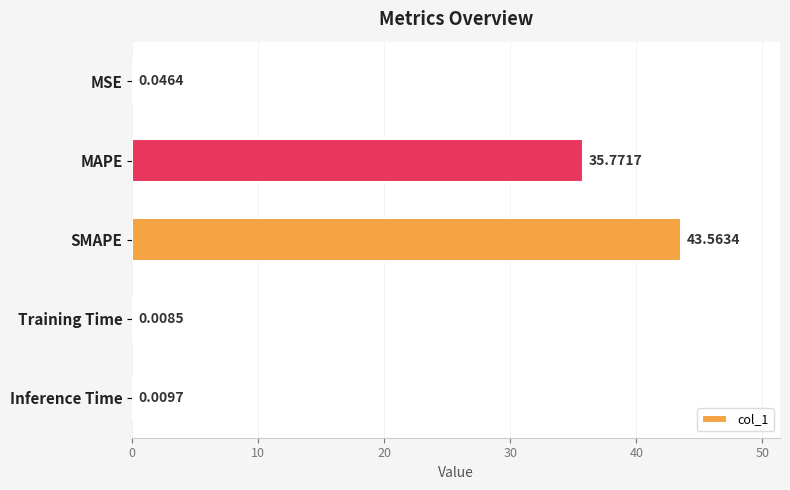

What is the sum of the values at Training Time and MAPE?

35.8